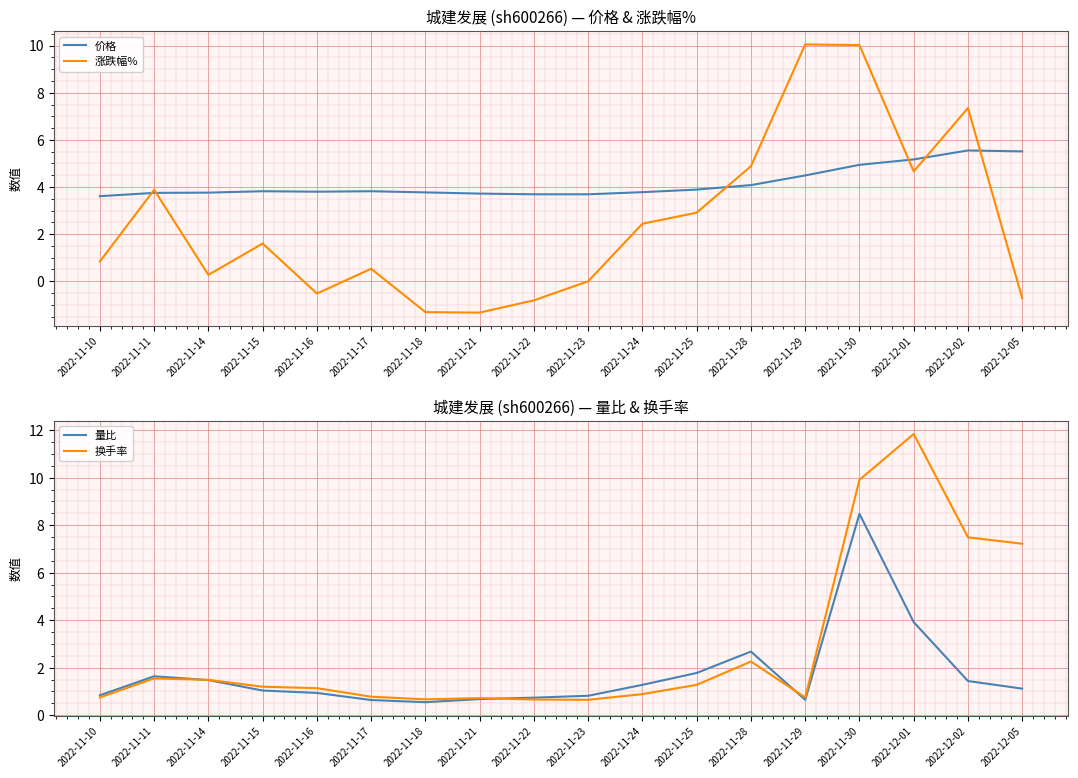

Between 2022-11-10 and 2022-11-14, which series saw the biggest shift?

换手率